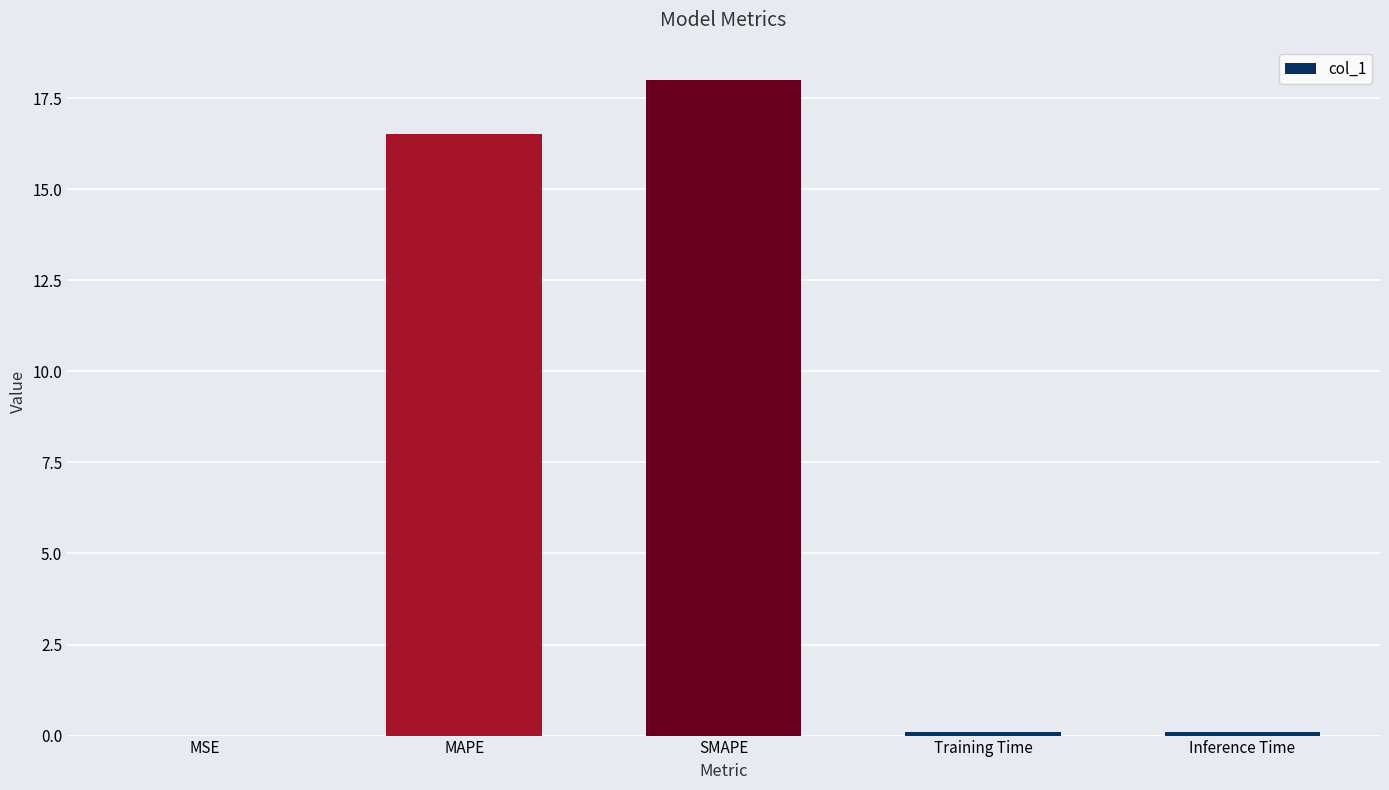

What is the sum of all values?

34.7